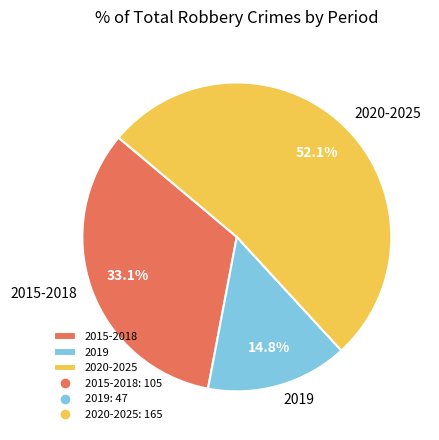

Is there any slice that represents more than half of the pie?

Yes